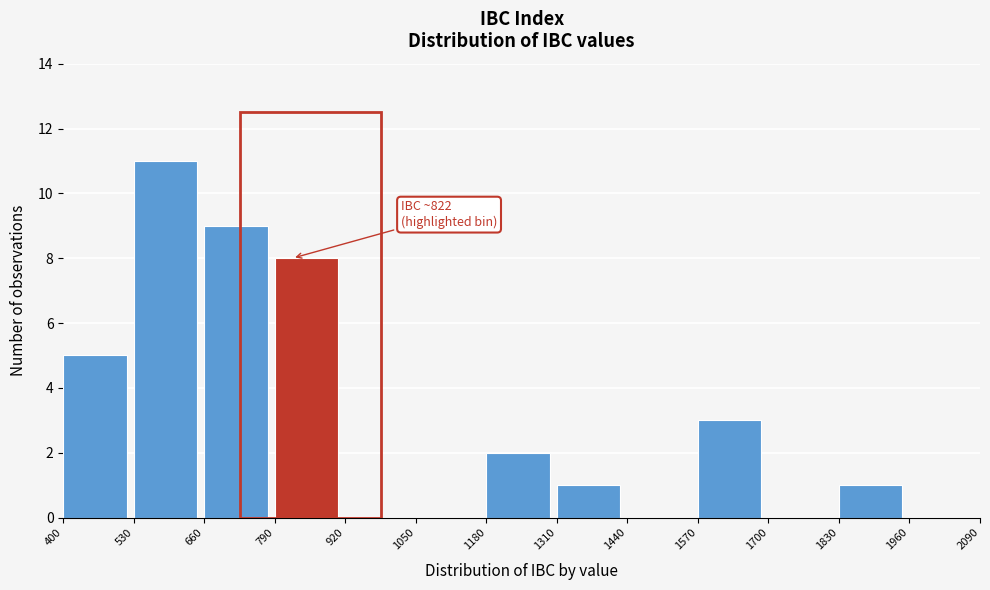

Over which range of the x-axis is the bar tallest?

530 to 660